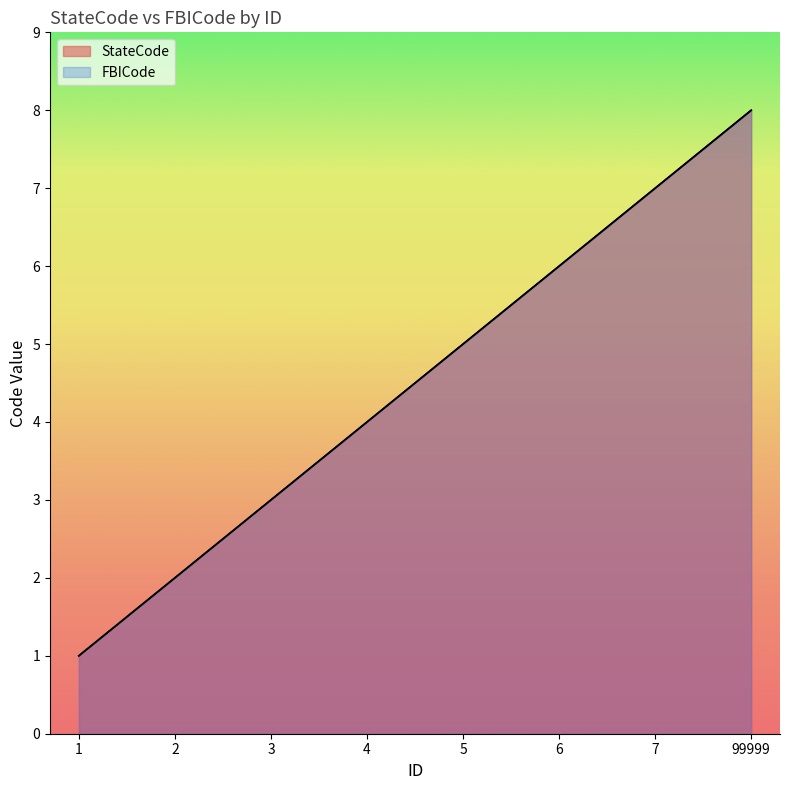

What value does the FBICode series have at 1?

1